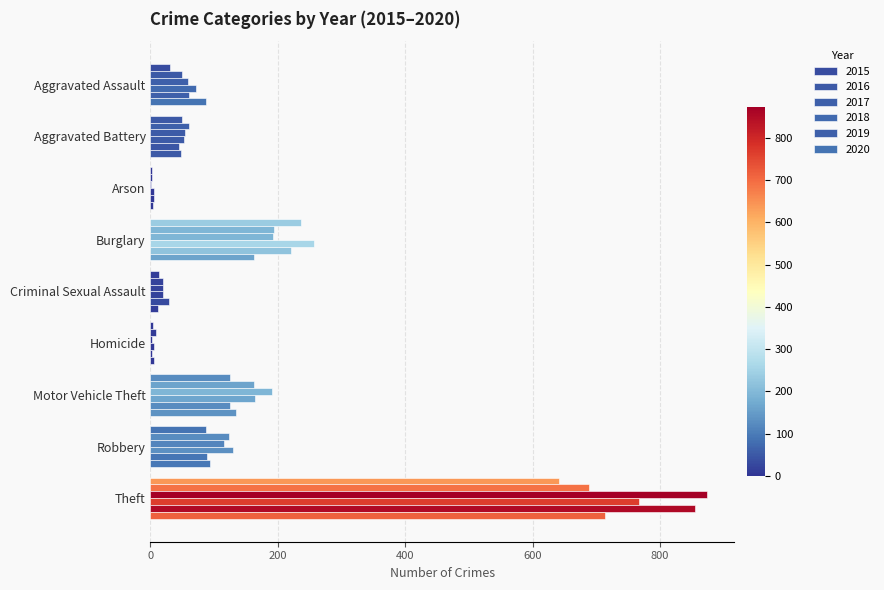

How many data points does each series have?

9